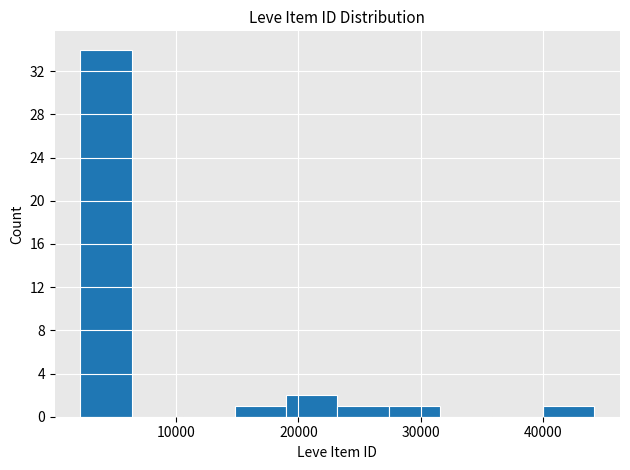

Which range on the x-axis has the tallest bar?

2000 to 6000